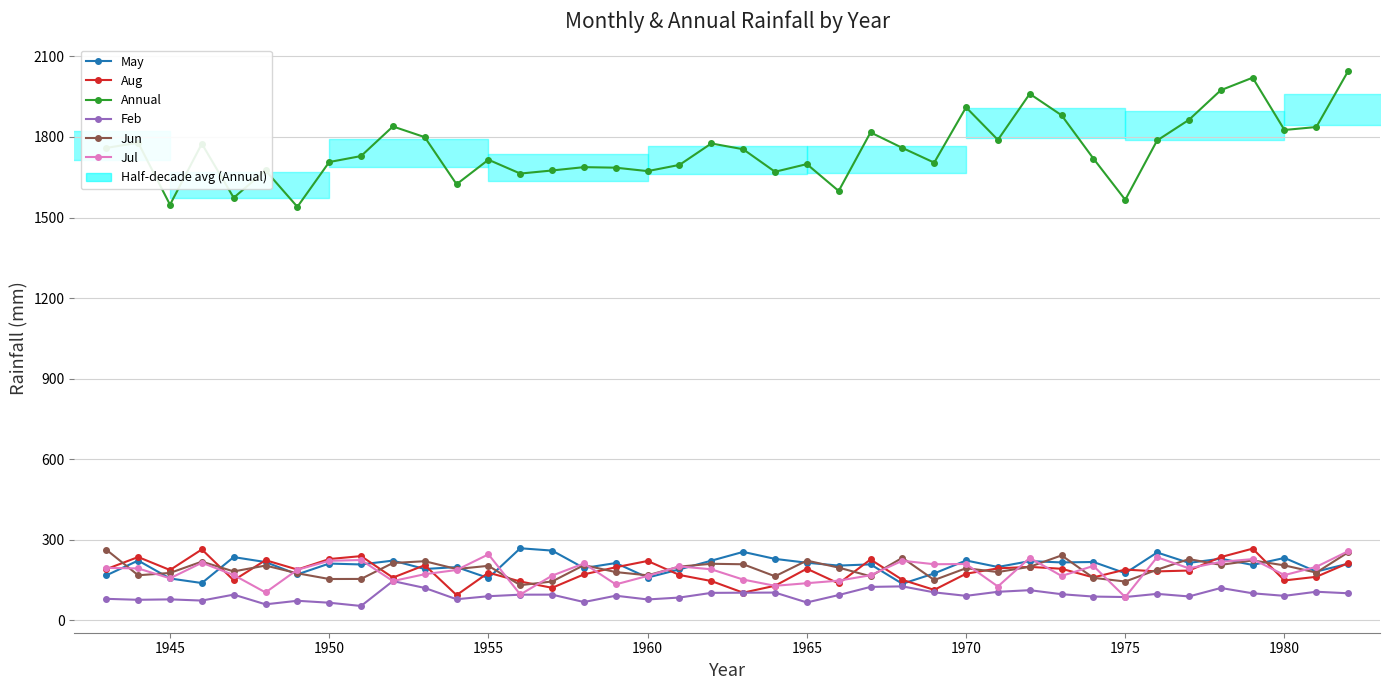

Rank the series by their maximum value, from highest to lowest.

Annual, May, Aug, Jun, Jul, Feb